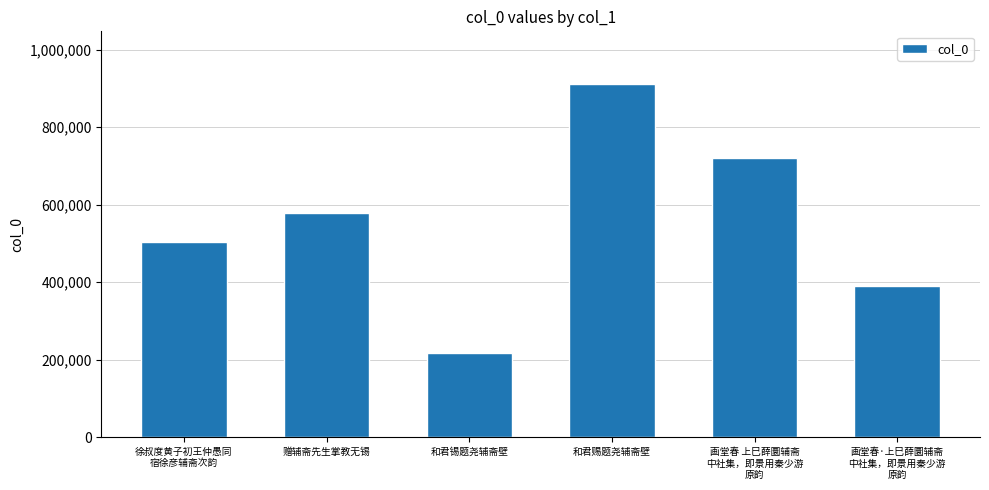

Are the bars grouped side by side (vs. stacked)?

No